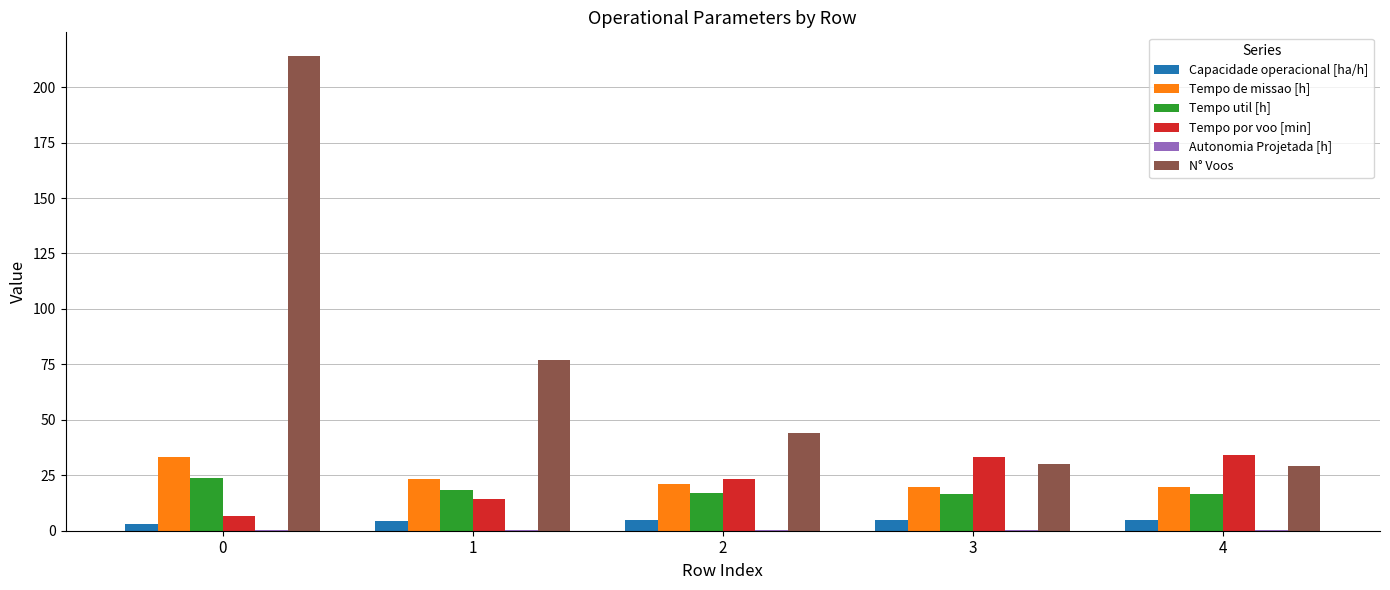

The Capacidade operacional [ha/h] series shows 5.0 at 3. True or false?

True